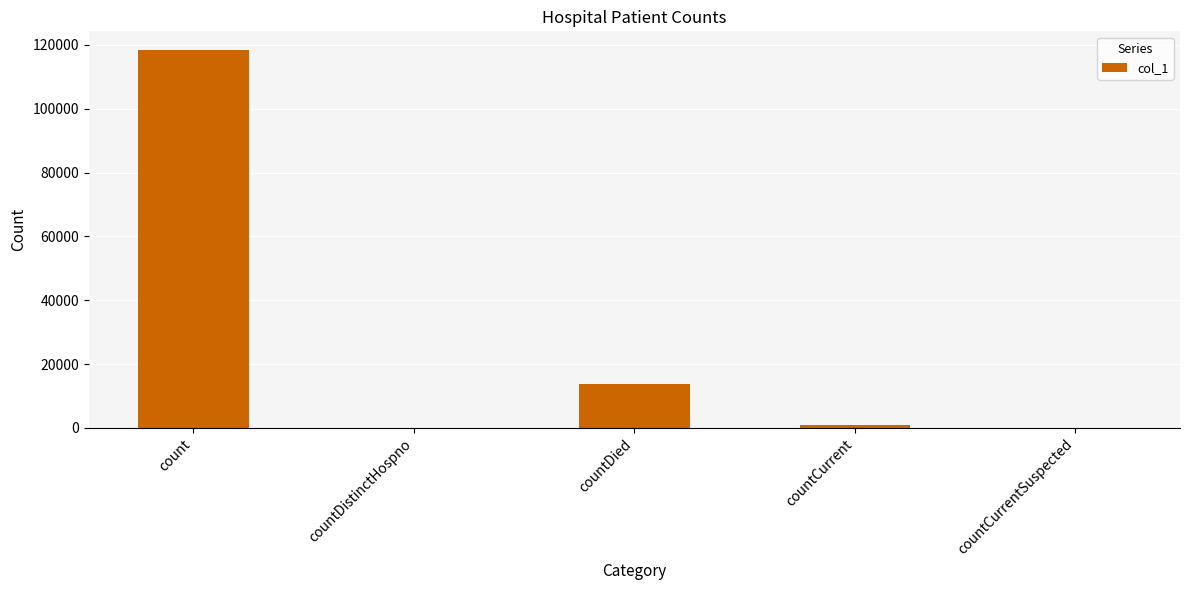

The chart shows a value of 9203 at countDied. True or false?

False